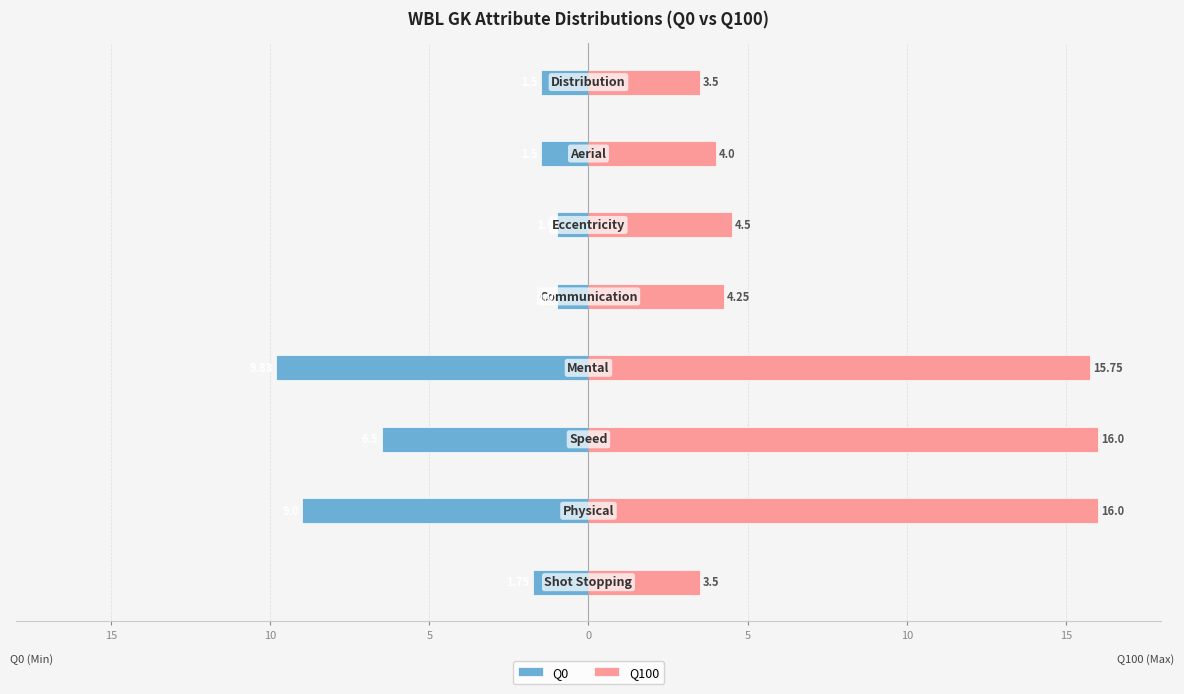

What is the value of the Q100 bar at the 4th from the left?

15.8